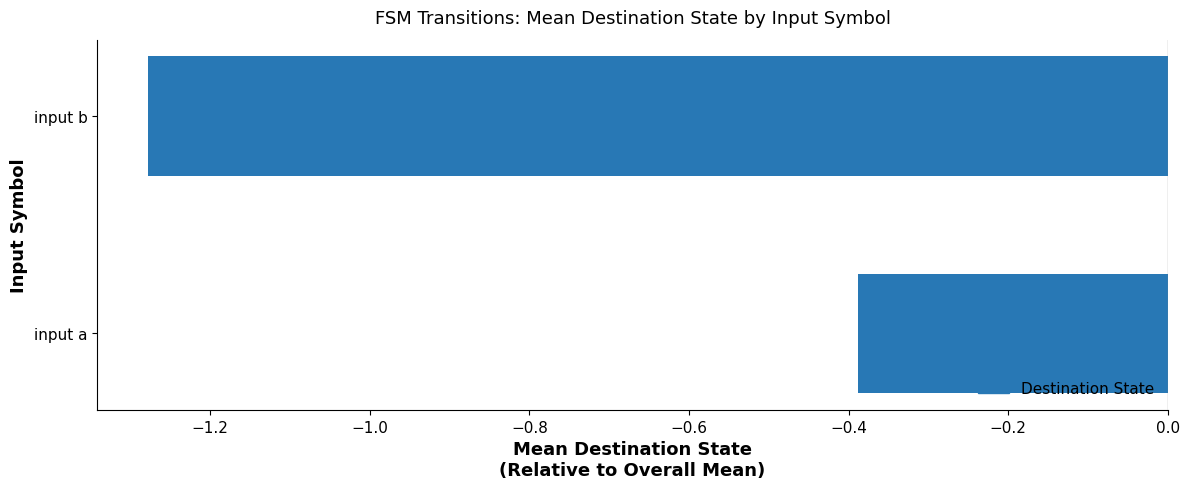

True or false: the data shows -1.8 at input b.

False